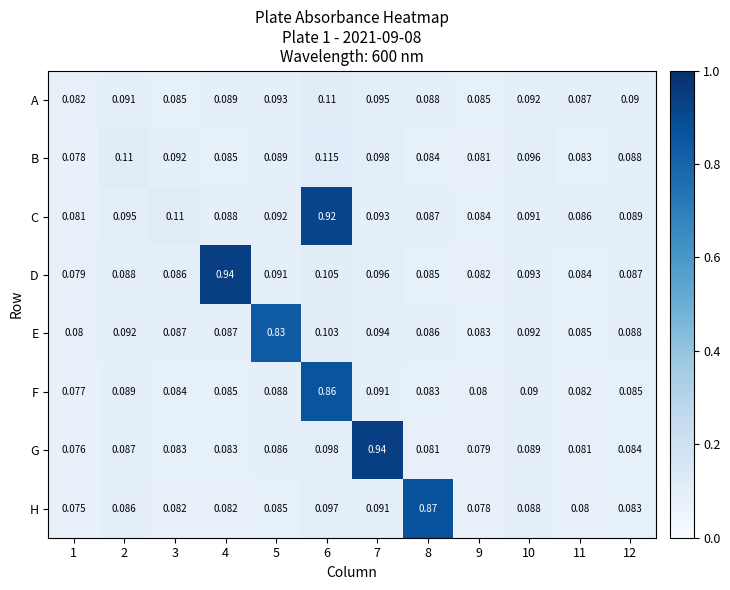

Is the value of E at 10 greater than the value of C at 4?

Yes